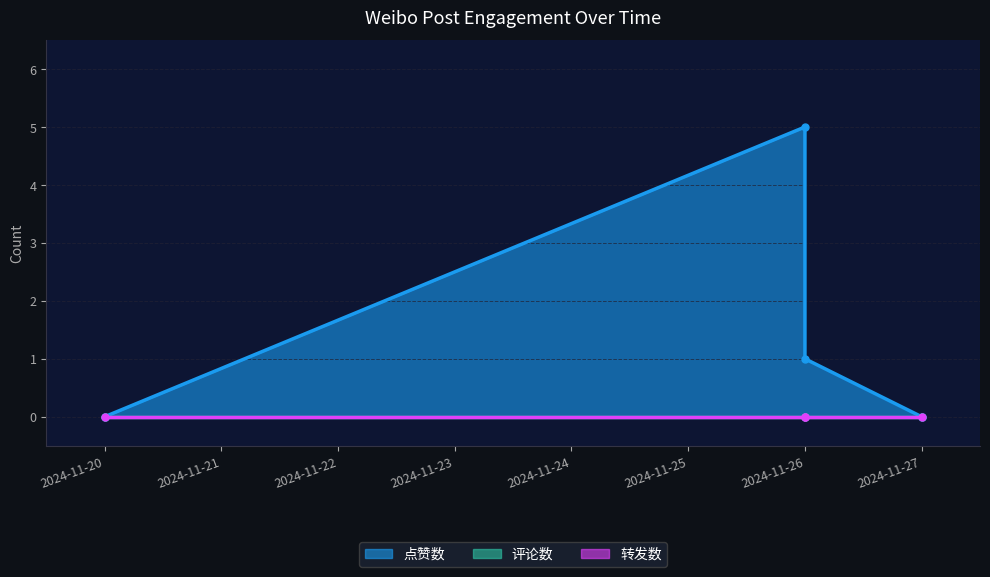

Reading left to right, list all the values displayed in this chart.

点赞数: 0	5	1	0
评论数: 0	0	0	0
转发数: 0	0	0	0